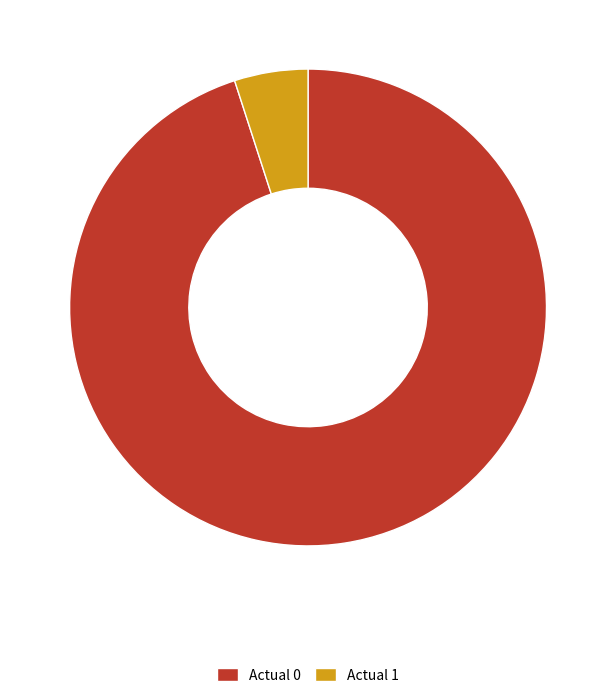

Approximately how many times larger is the value at Actual 0 compared to Actual 1?

19.1